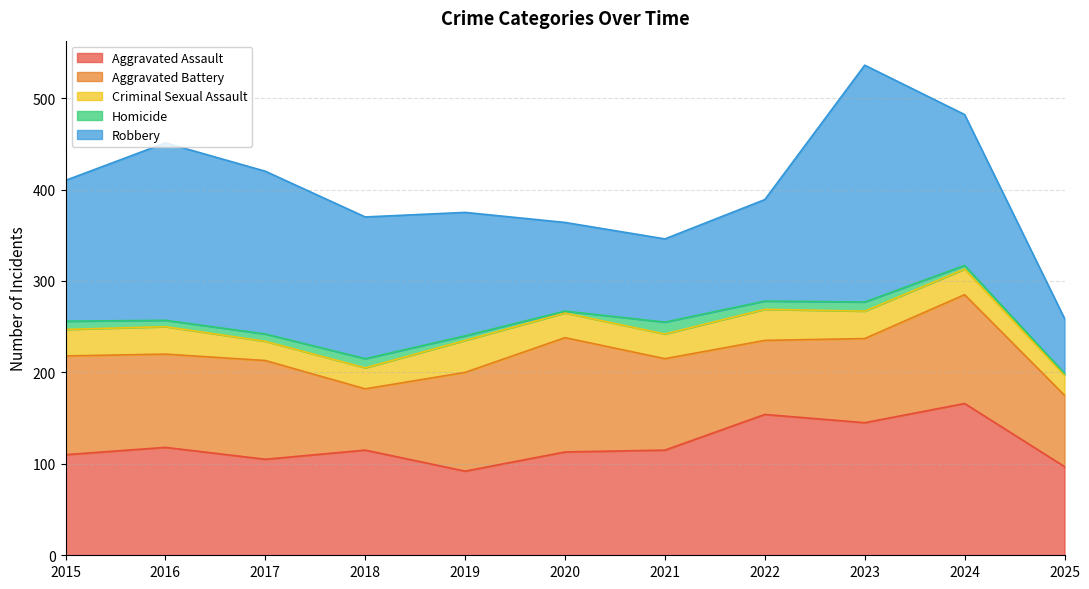

What is the difference between the second highest and minimum values in the Robbery series?

134